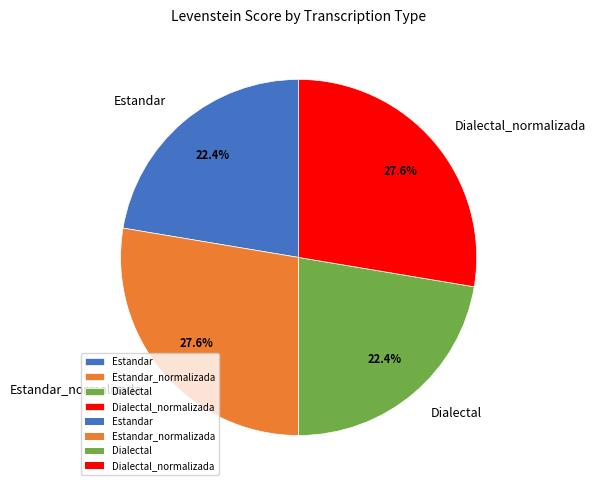

Between Estandar and Dialectal_normalizada, which is larger?

Dialectal_normalizada